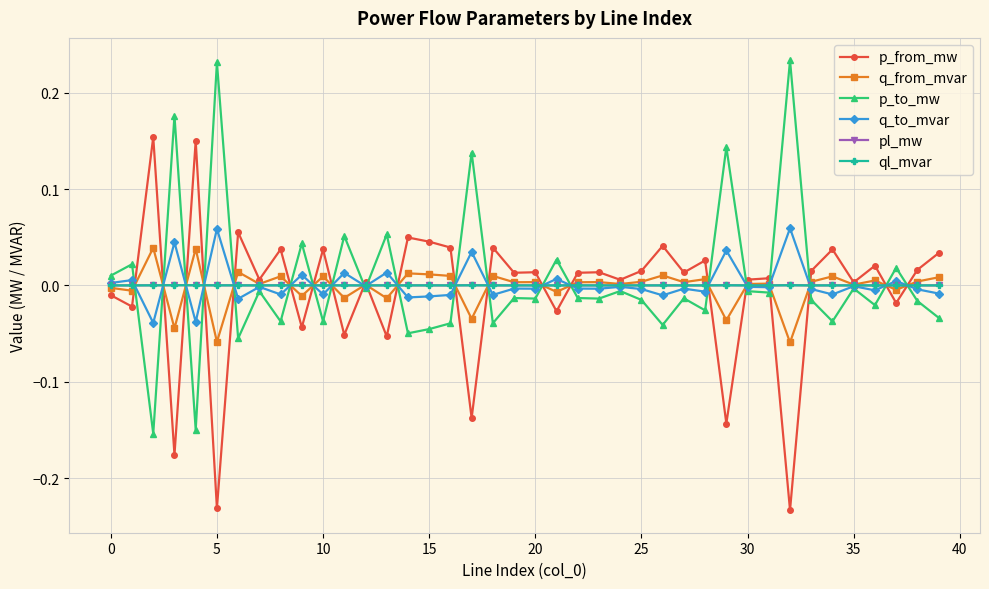

True or false: q_from_mvar has more than 2 interior local peaks.

True